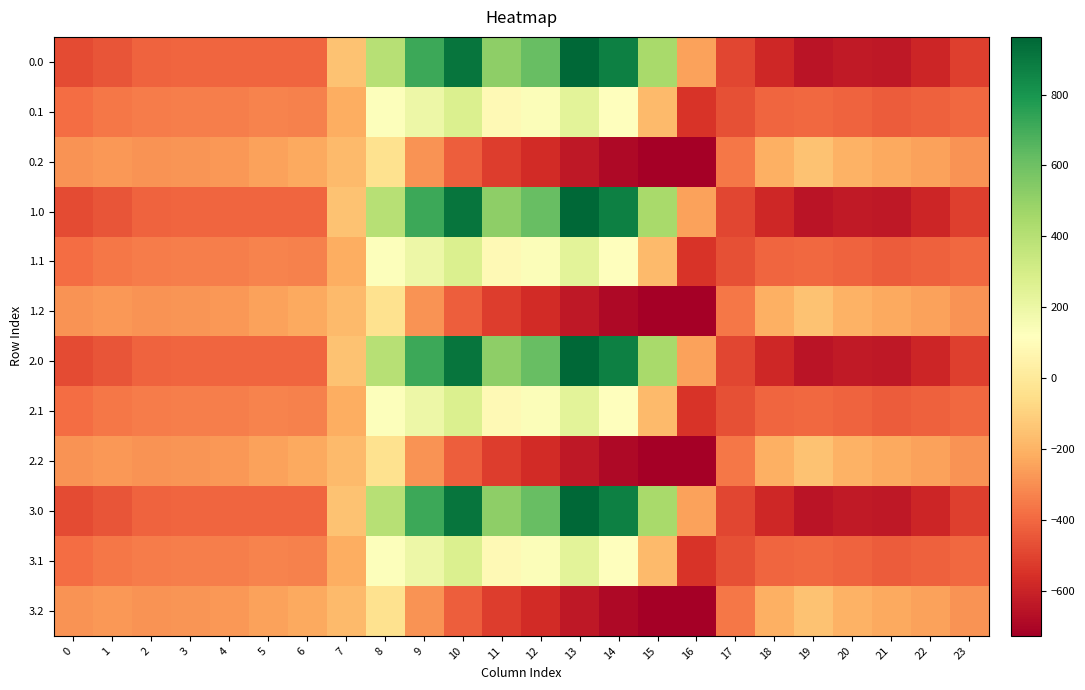

List the series in order of their peak value, lowest first.

0.2, 1.2, 2.2, 3.2, 0.1, 1.1, 2.1, 3.1, 0.0, 1.0, 2.0, 3.0